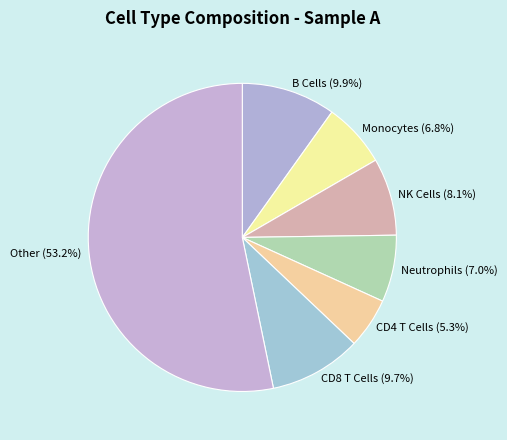

What is the total percentage of CD8 T Cells (9.7%) and Neutrophils (7.0%)?

16.7%